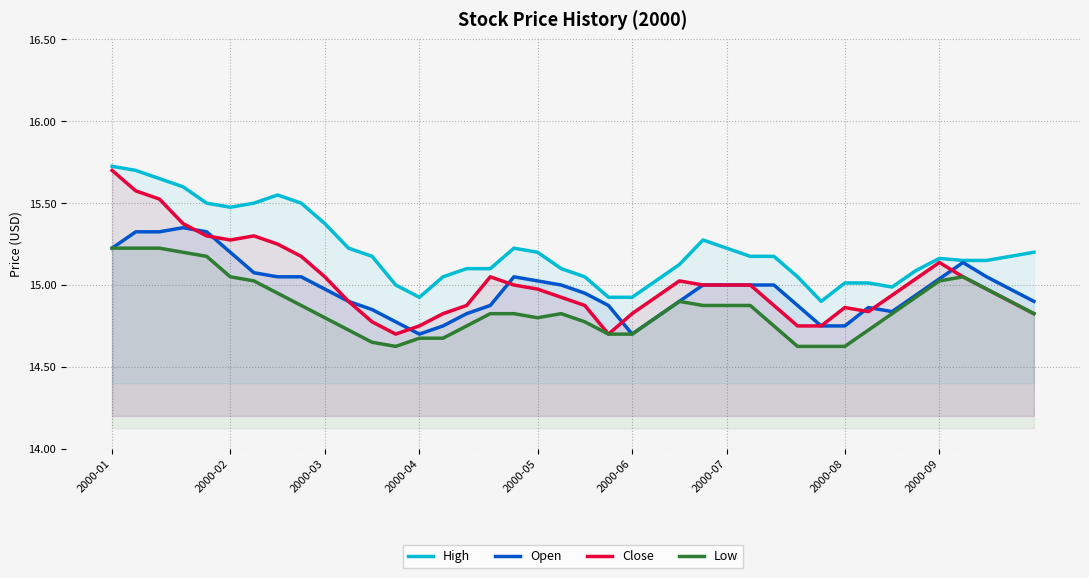

Where is Low nearest to the value 14?

12